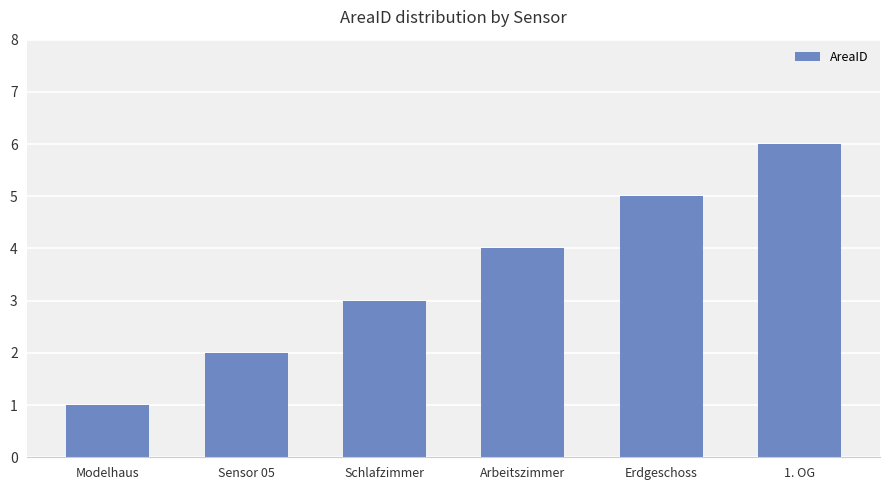

What is the value of the 4th bar from the left?

4